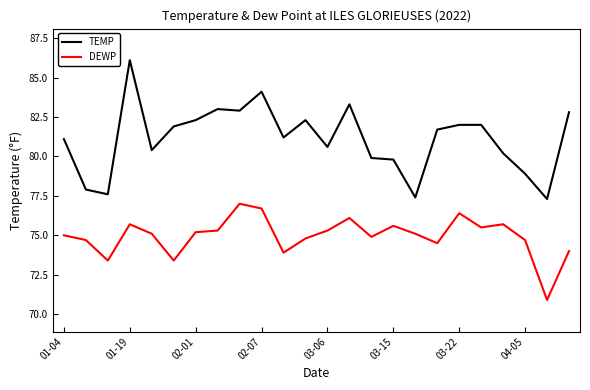

What is the sum of all DEWP values?

1798.9